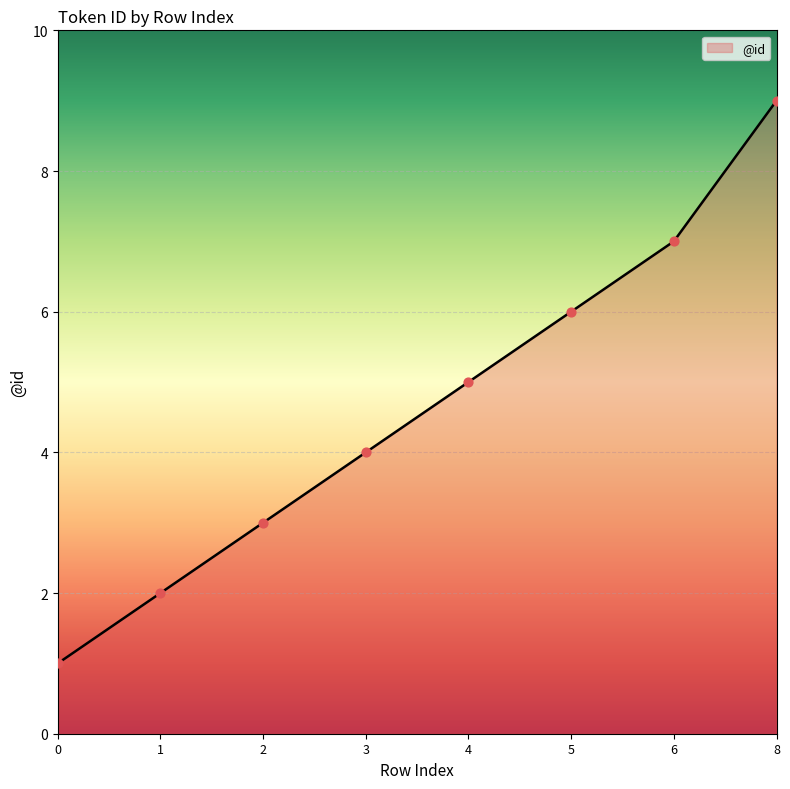

Which has a higher value, 8 or 6?

8